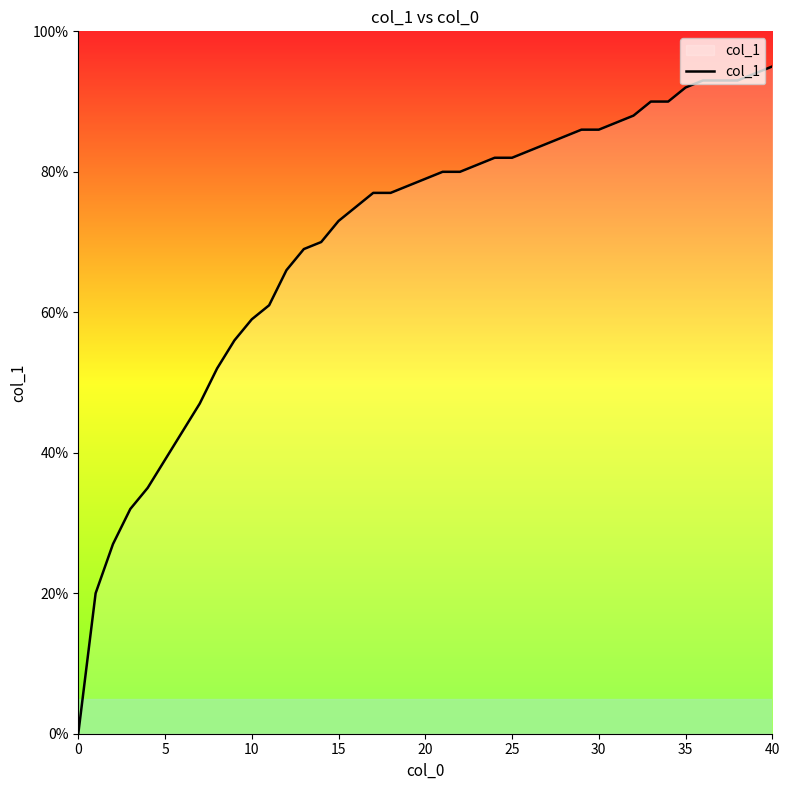

Is this an area chart (filled region under the line)?

Yes